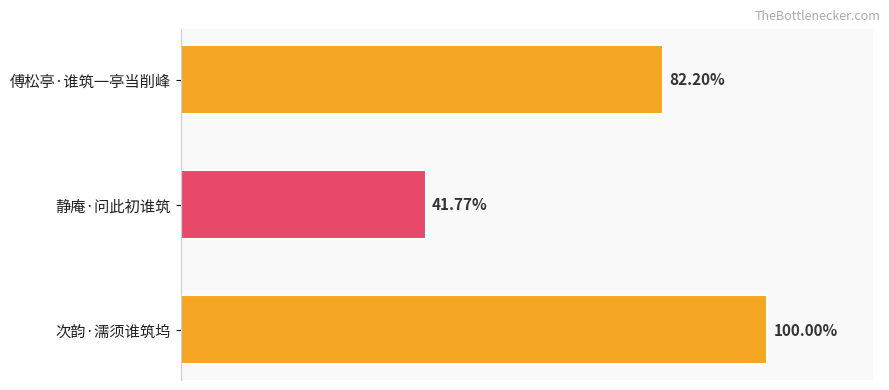

Does the chart contain any negative values?

No